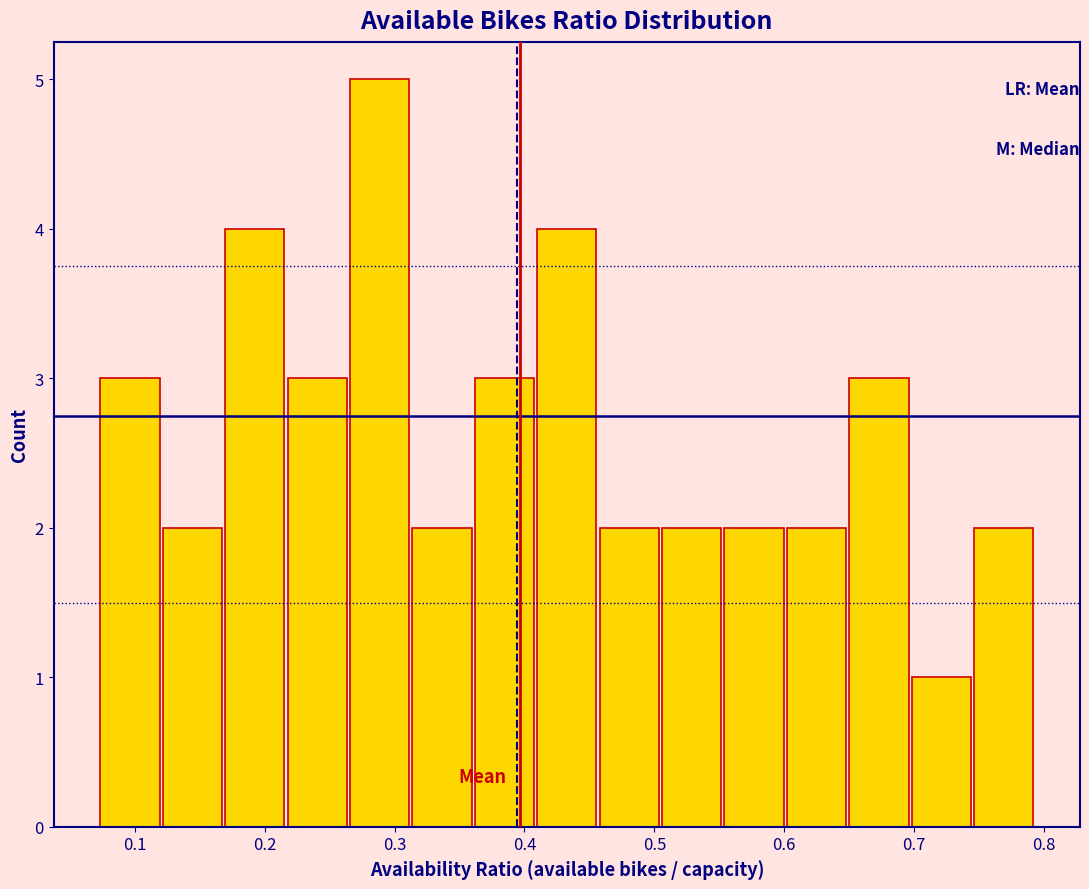

Reading left to right, transcribe this chart: for each bar, give the range it covers on the x-axis and its height. Neither the bar edges nor the heights are printed on the chart, so give them approximately, as read against the axes.

0.07 to 0.12: 3
0.12 to 0.17: 2
0.17 to 0.22: 4
0.22 to 0.26: 3
0.26 to 0.31: 5
0.31 to 0.36: 2
0.36 to 0.41: 3
0.41 to 0.46: 4
0.46 to 0.50: 2
0.50 to 0.55: 2
0.55 to 0.60: 2
0.60 to 0.65: 2
0.65 to 0.70: 3
0.70 to 0.74: 1
0.74 to 0.79: 2